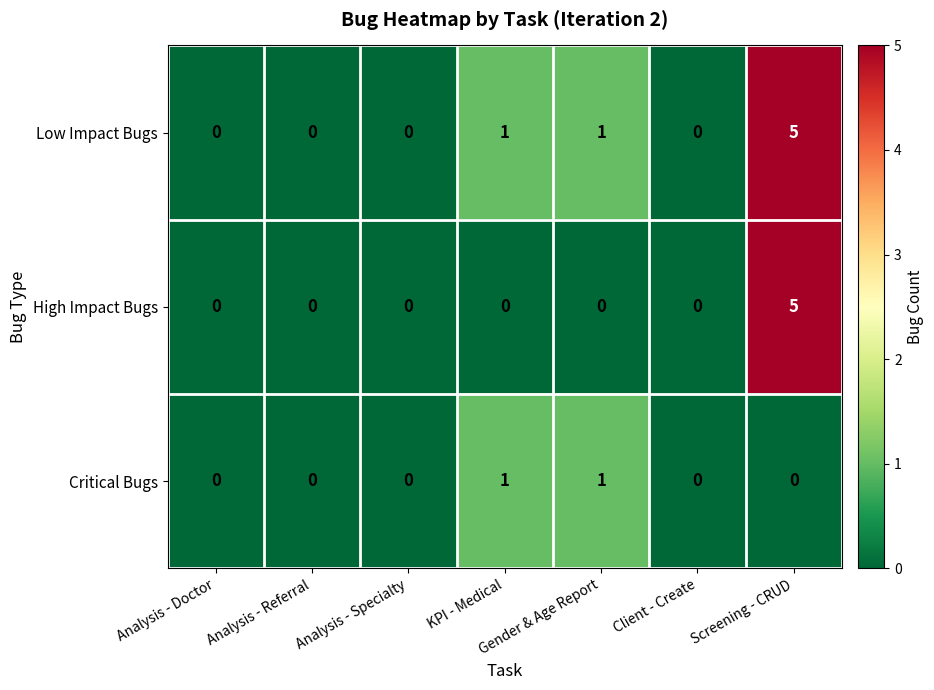

At which category is the sum across all series the highest?

Screening - CRUD